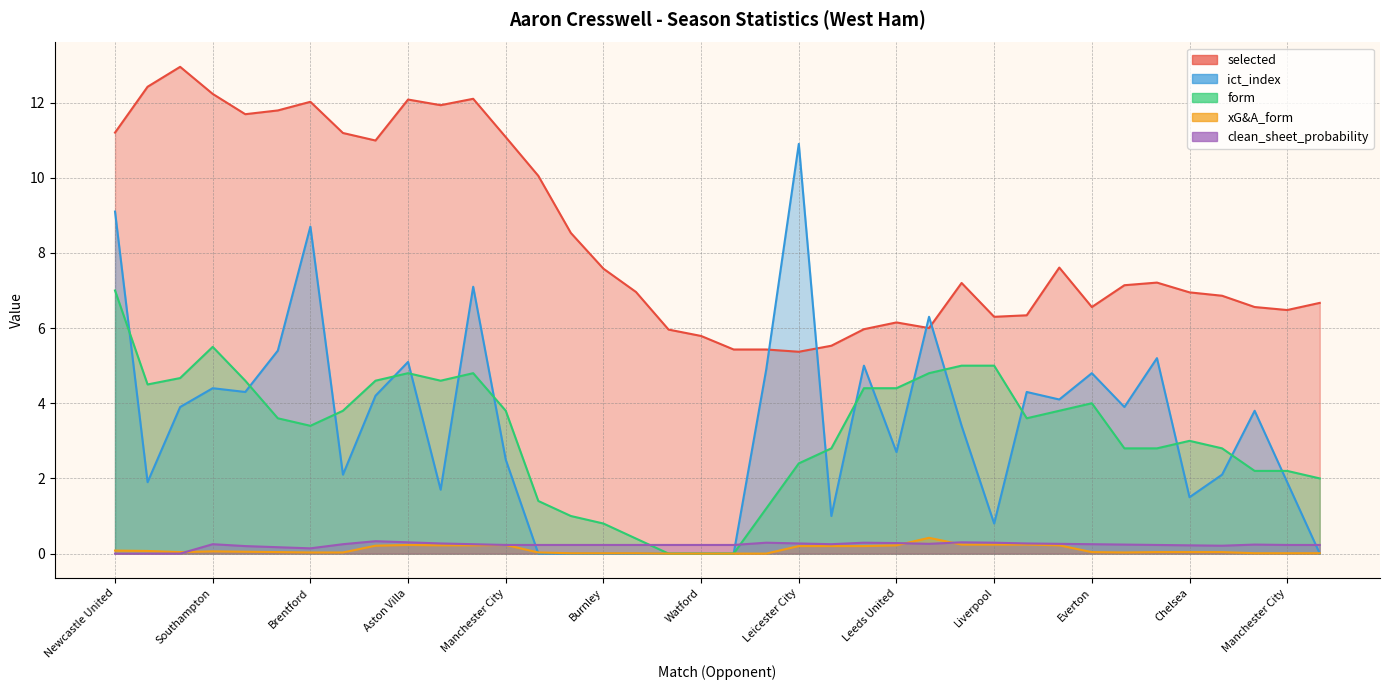

Which series ends up on top after the final intersection of xG&A_form and ict_index?

xG&A_form